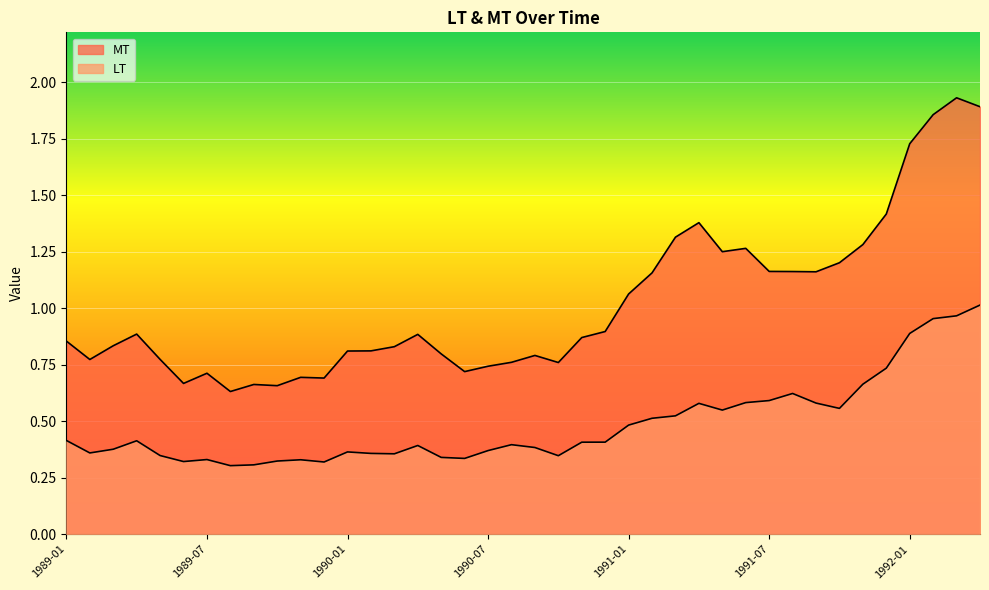

What is the sum of the MT values at 1989-11 and 1989-07?

1.4